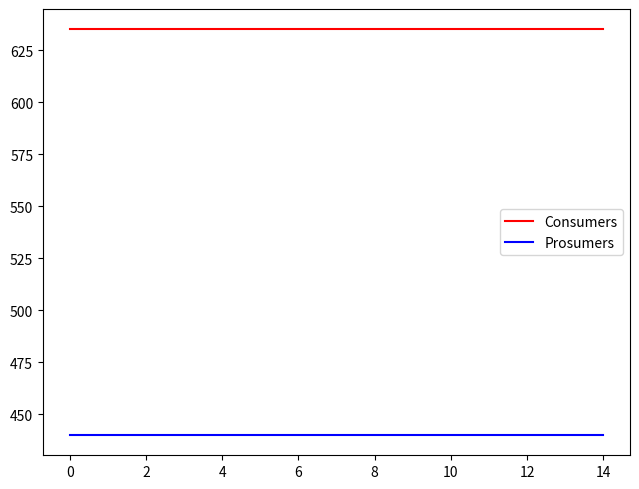

List the series in order of their peak value, highest first.

Consumers, Prosumers